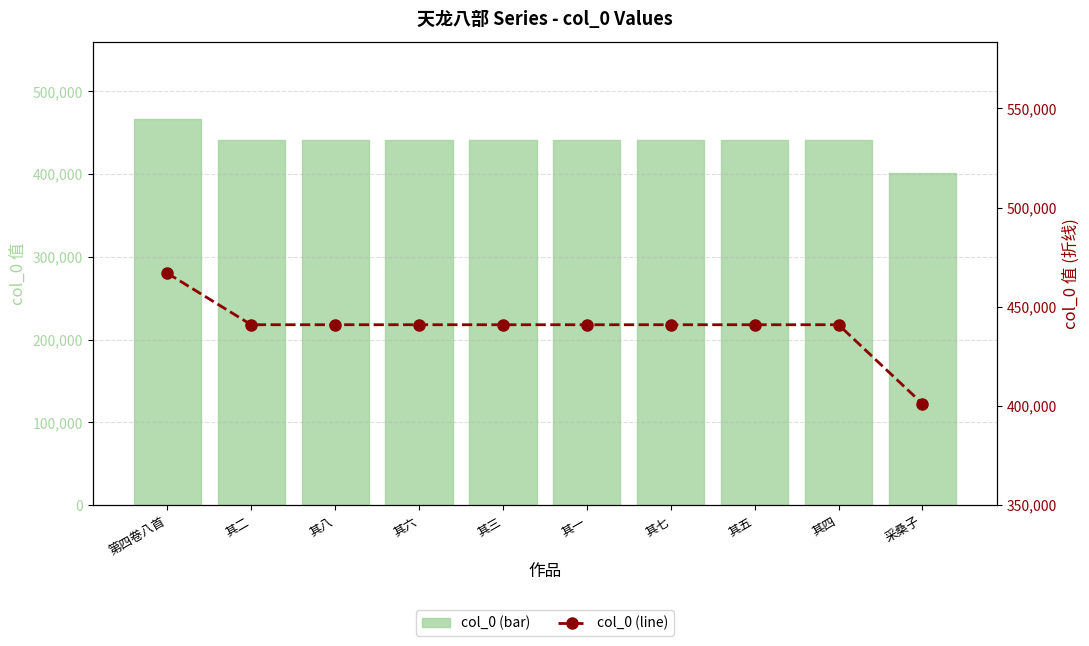

Is it true that col_0 (line) equals 90461 at 其四?

False